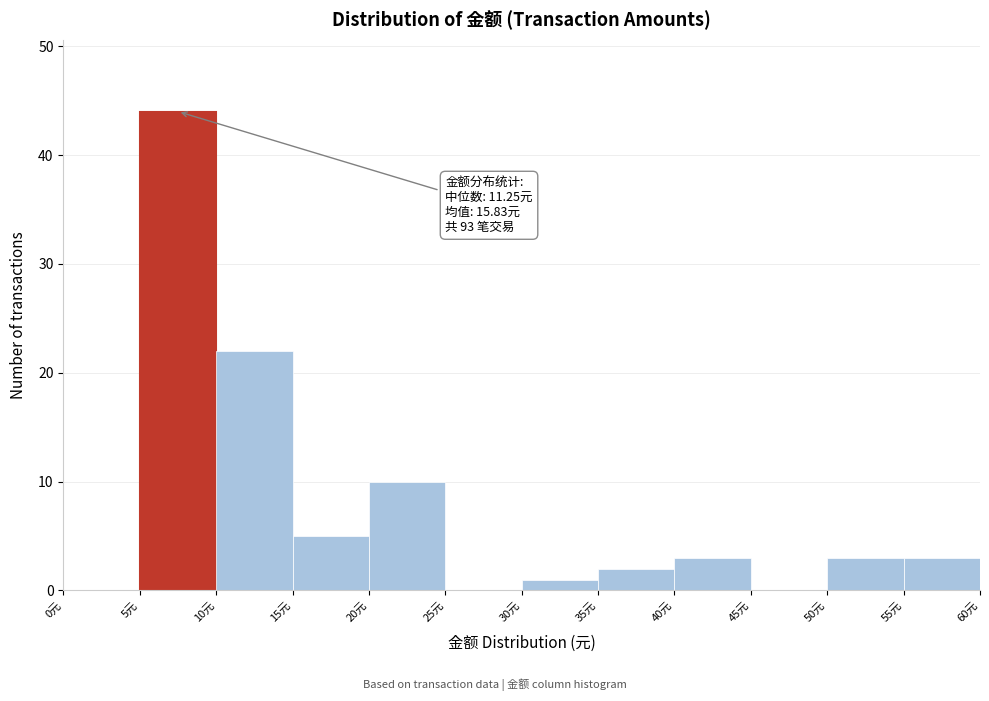

Over which range of the x-axis is the bar tallest?

5 to 10